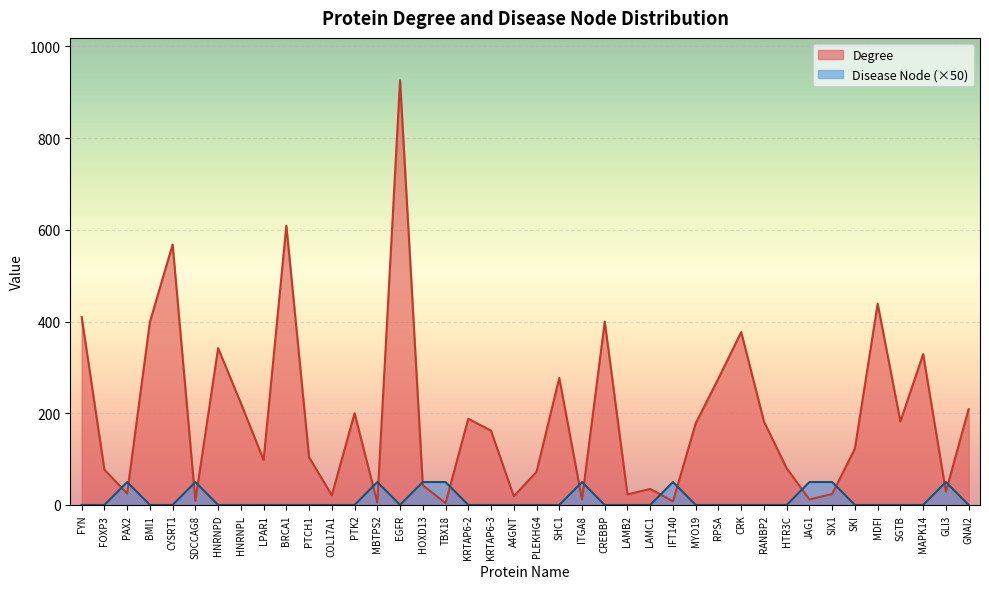

True or false: Degree has a value of 19 at A4GNT.

True